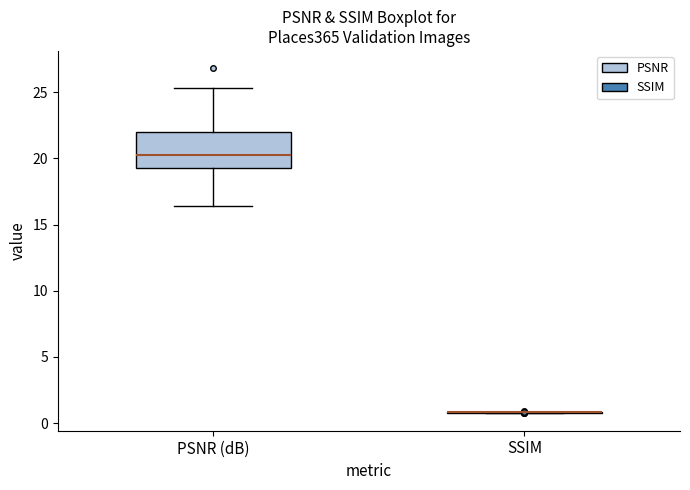

Reading left to right, transcribe this box plot: for each box, give where its median line is, the range the box spans, and where its two whiskers end, as read against the y-axis. The values are not printed on the chart, so give them approximately, as read against the axis.

PSNR (dB): median 20.0, box 19.5 to 22.0, whiskers 16.5 to 25.5
SSIM: box collapsed to a line at 1.0, whiskers 1.0 to 1.0